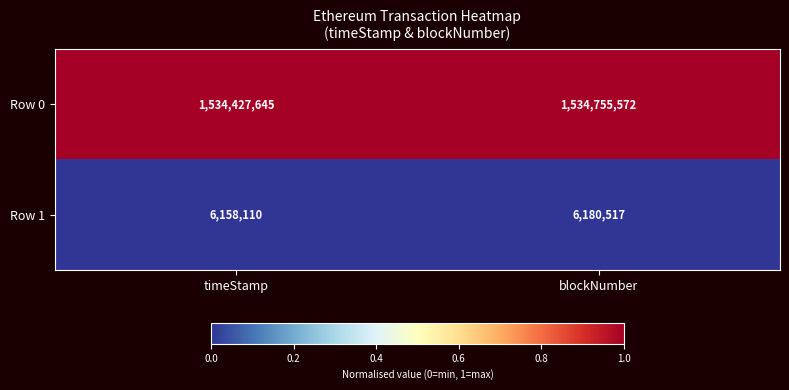

What is the total value across all series at timeStamp?

1540585755